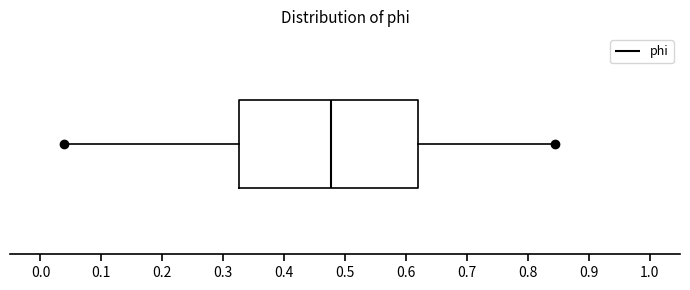

Where is the left edge of the box on the x-axis? The values are not printed on the chart, so give them approximately, as read against the axis.

0.33